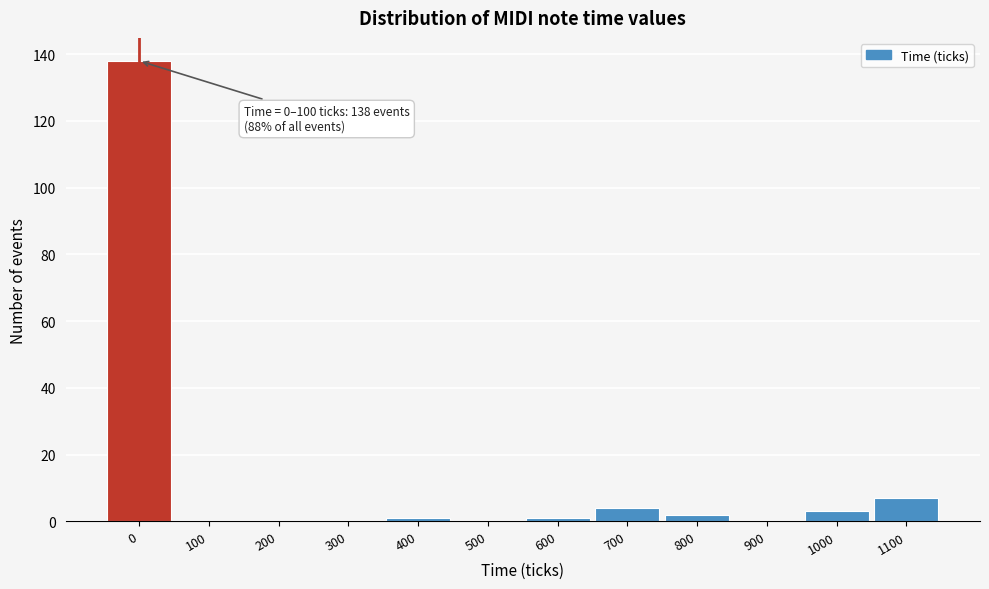

Reading left to right, what are all the values shown in this chart?

0=138	100=0	200=0	300=0	400=1	500=0	600=1	700=4	800=2	900=0	1000=3	1100=7